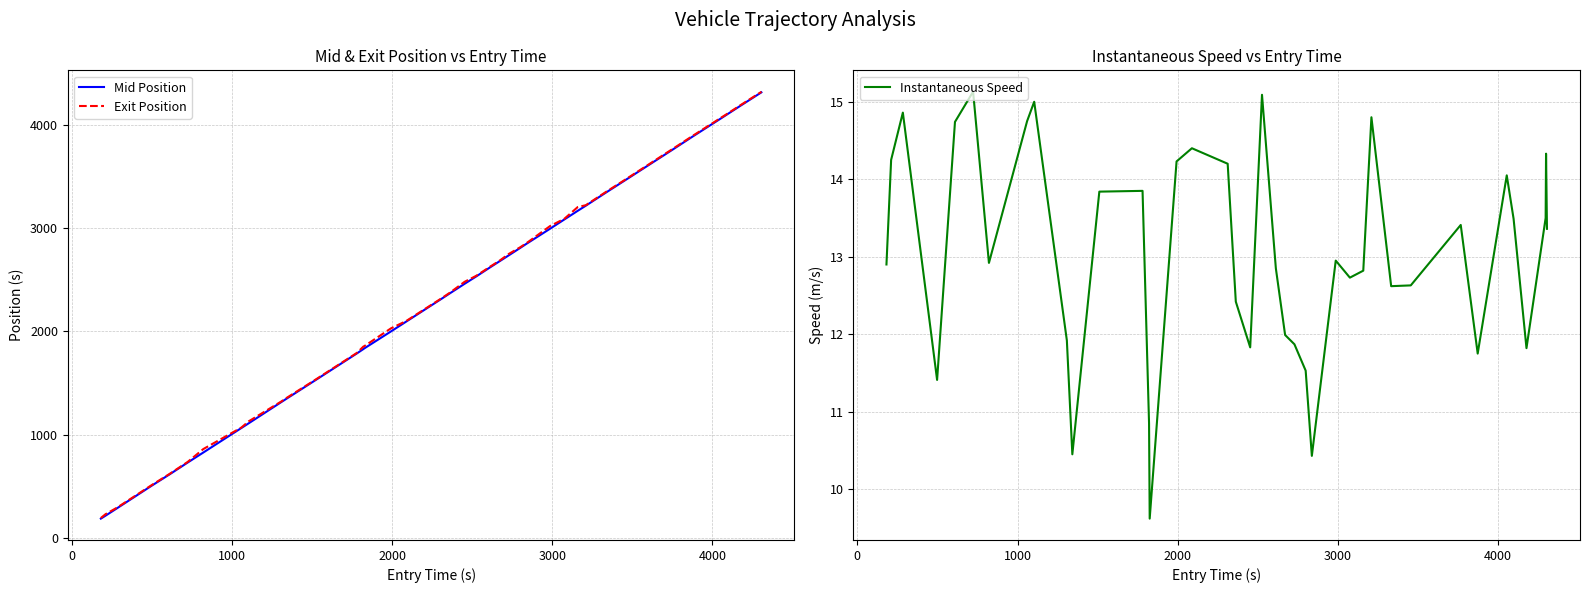

What is the minimum value for Exit Position?

193.8